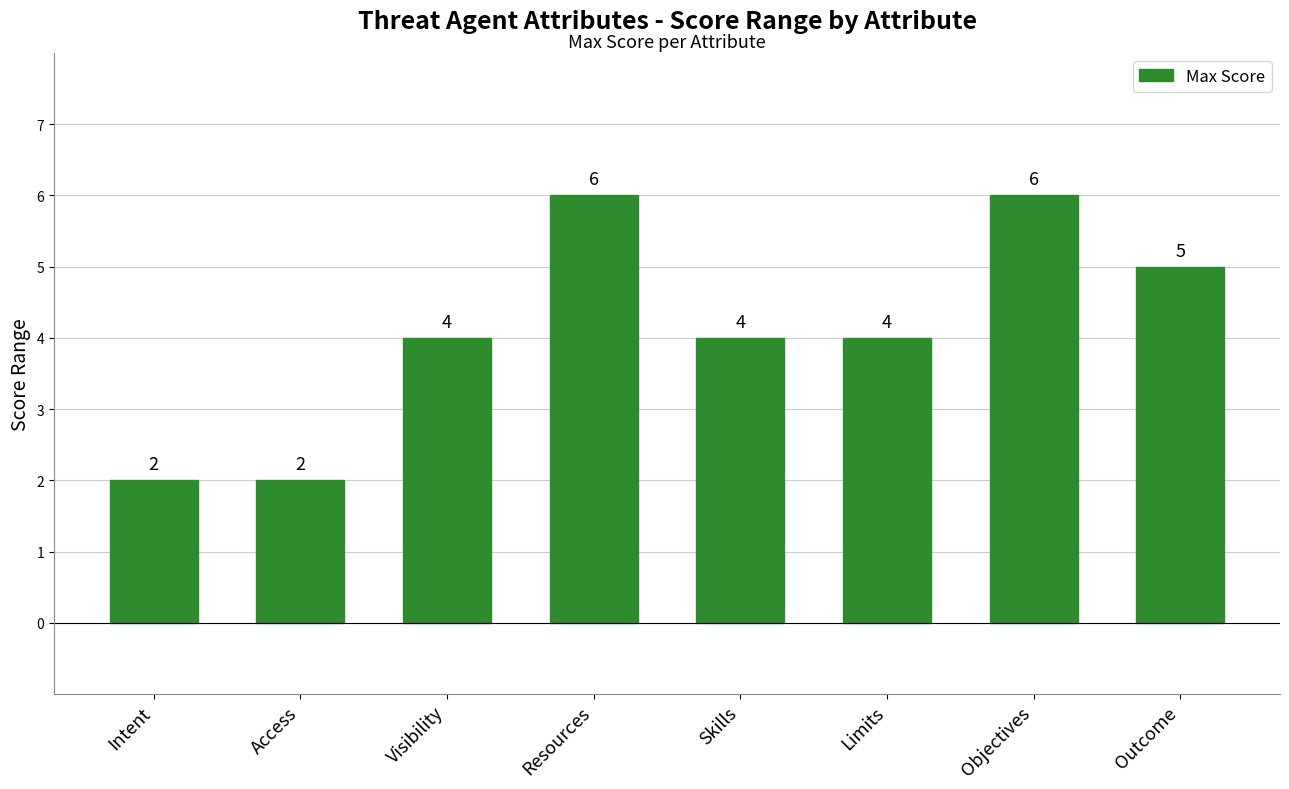

What value does the data have at Access?

2